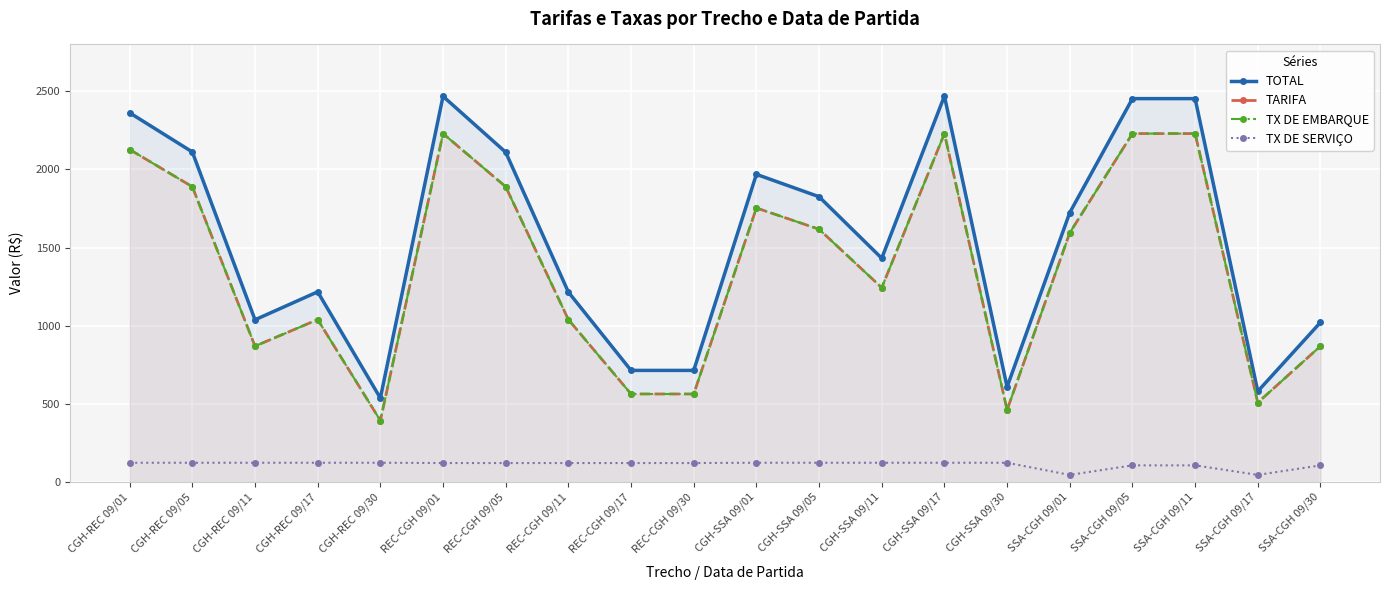

Which has a higher value, SSA-CGH 09/17 or CGH-REC 09/30?

SSA-CGH 09/17